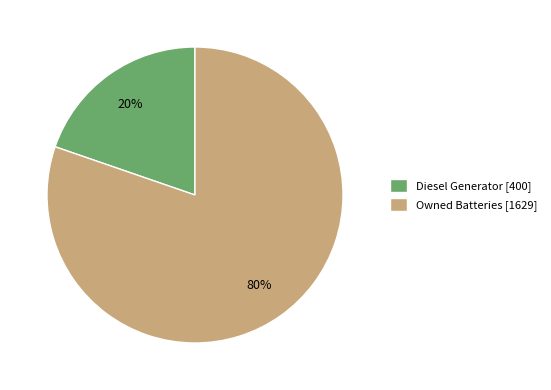

Is the sum of Diesel Generator [400] and Owned Batteries [1629] greater than half?

Yes